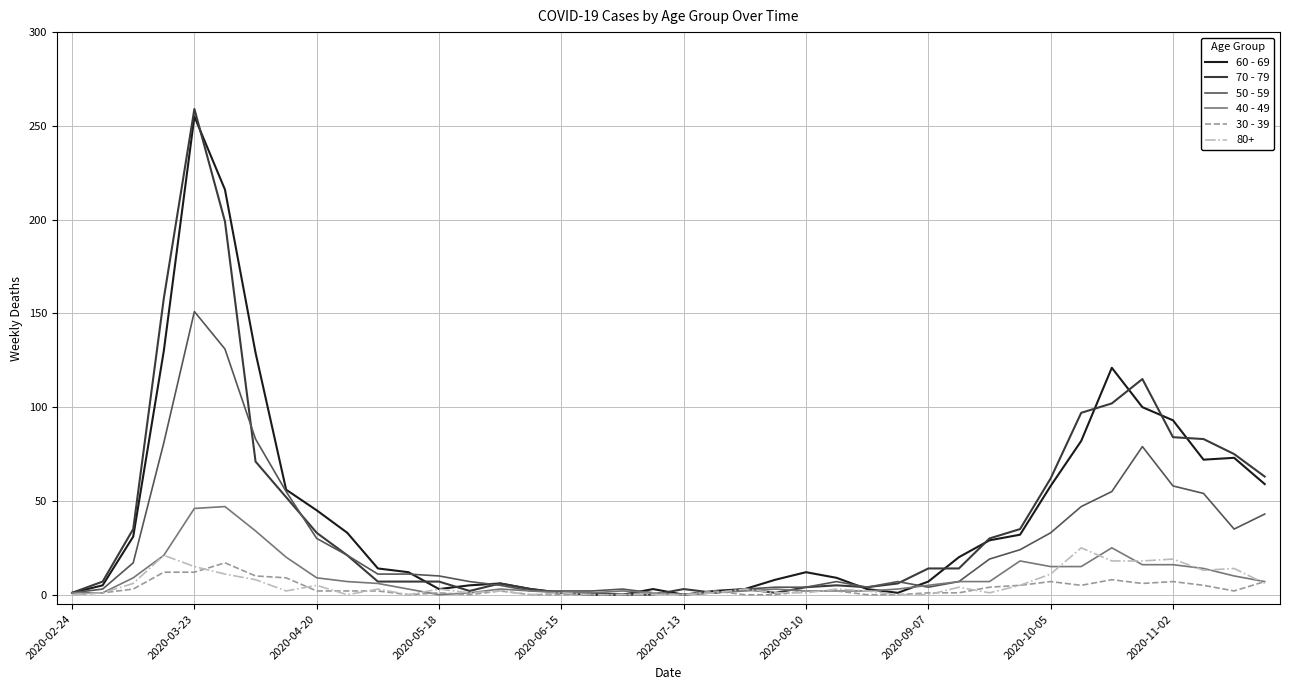

Which series has the widest spread of values?

70 - 79